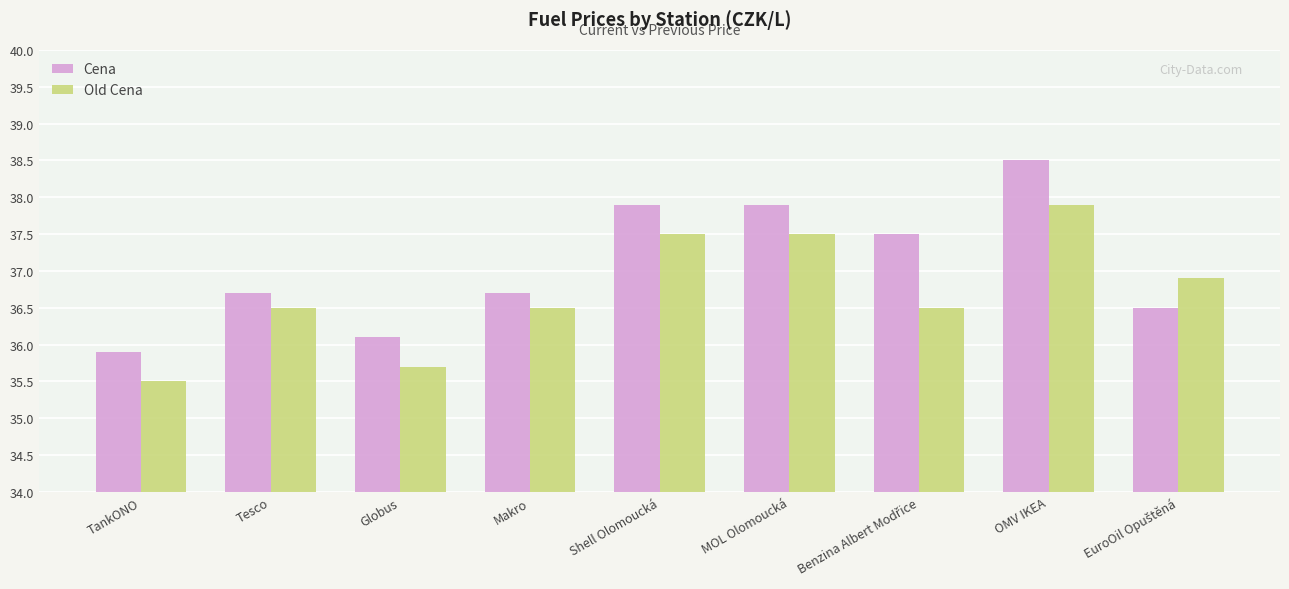

What is the label of the 5th bar from the left?

Shell Olomoucká